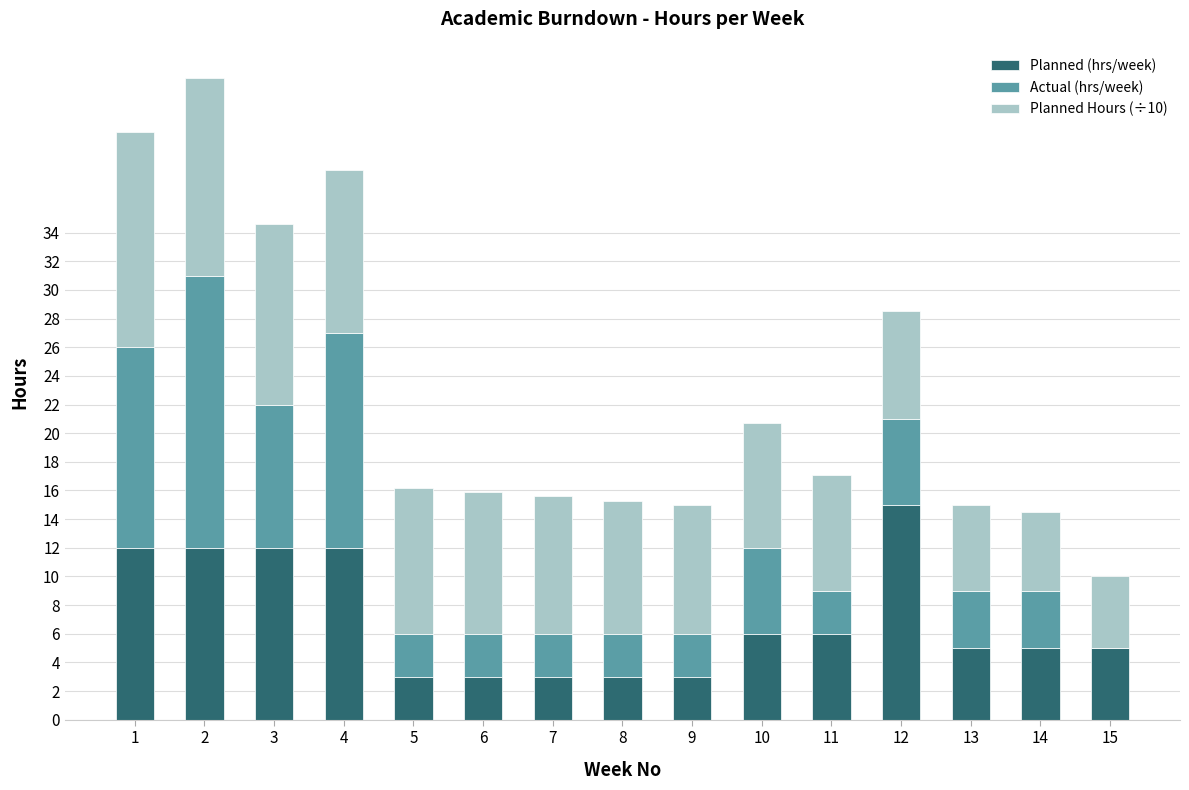

At which label does Planned (hrs/week) reach its peak?

12